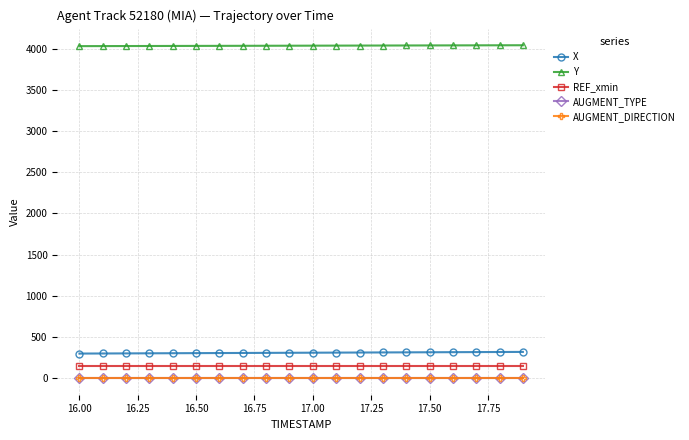

Does the chart have visible grid lines?

Yes